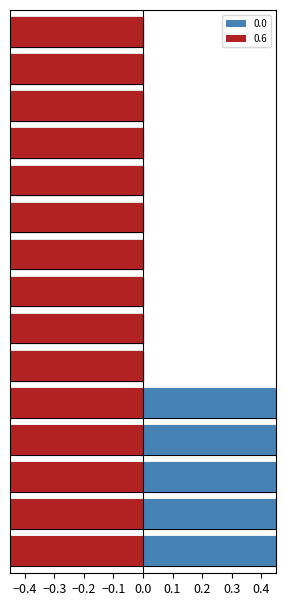

How many distinct data groups are displayed?

2